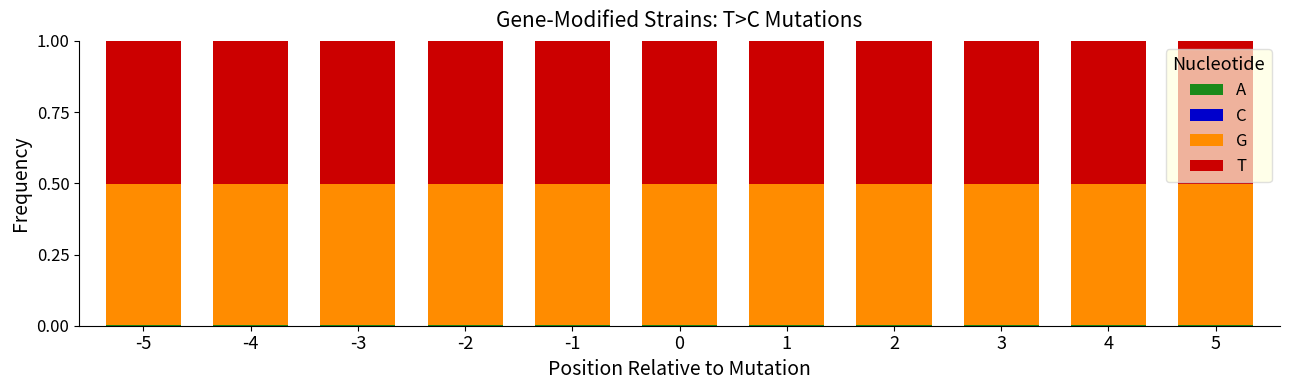

Count the G values in the range 0 to 1.

11